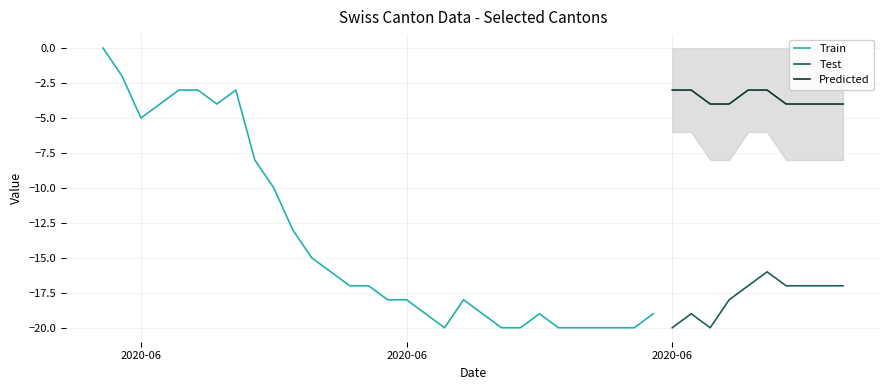

Does the chart display data point markers on the line(s)?

No